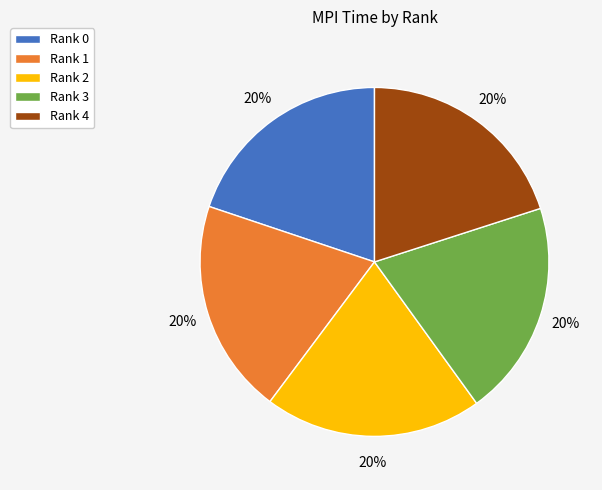

What percentage is the Rank 0 slice, to the nearest percent?

20%